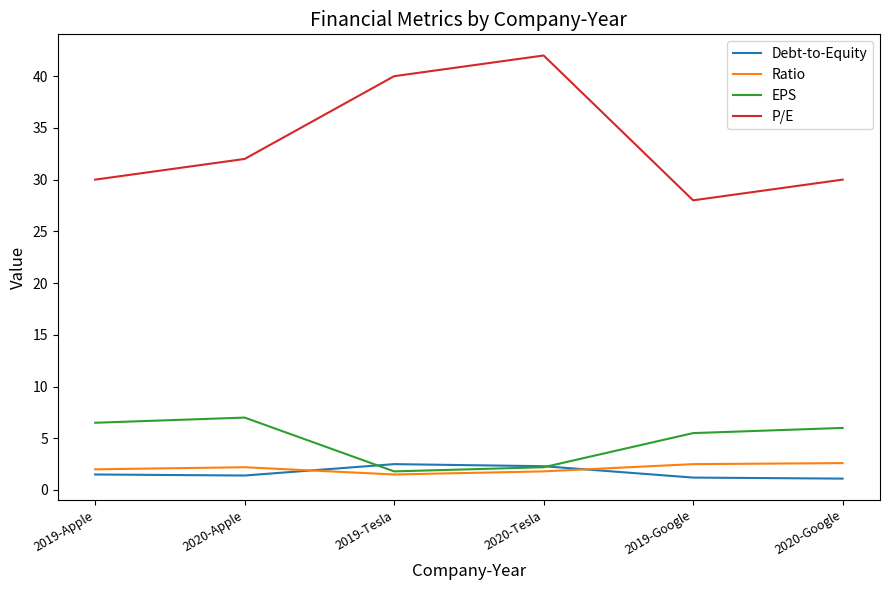

What is the difference between the maximum and minimum values in the P/E series?

14.0